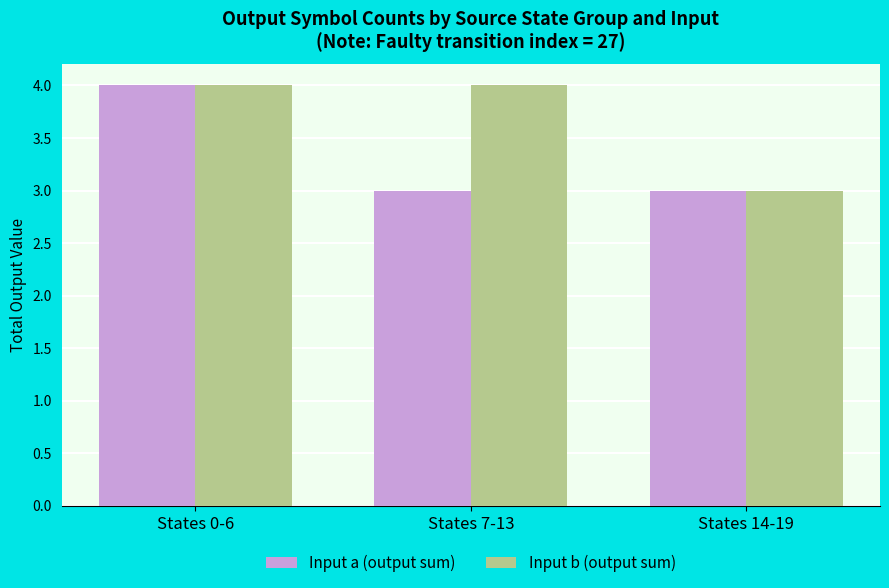

What is the average value of the Input a (output sum) series?

3